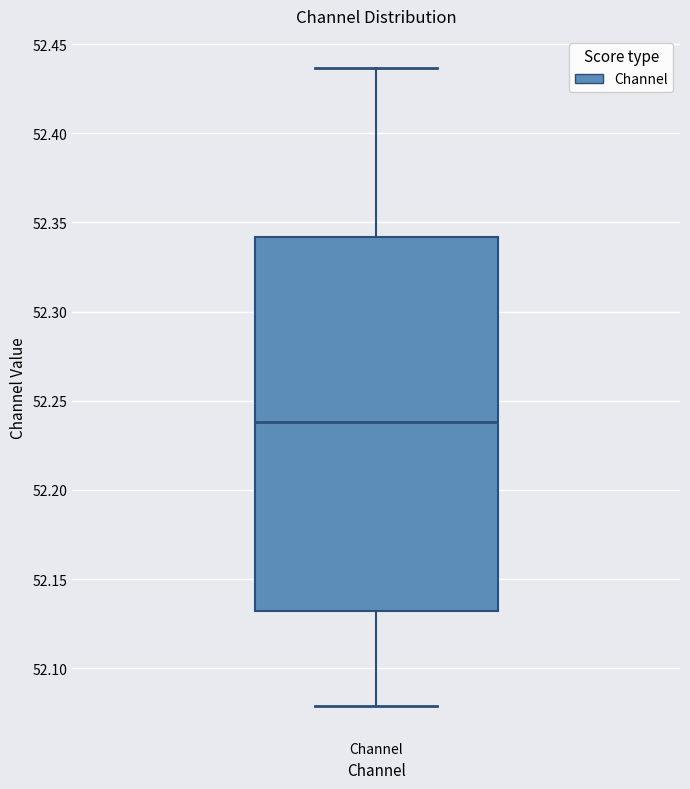

Read this box plot against the y-axis: the position of the median line, the range covered by the box, and the ends of both whiskers. The values are not printed on the chart, so give them approximately, as read against the axis.

median 52.240, box 52.130 to 52.340, whiskers 52.080 to 52.435